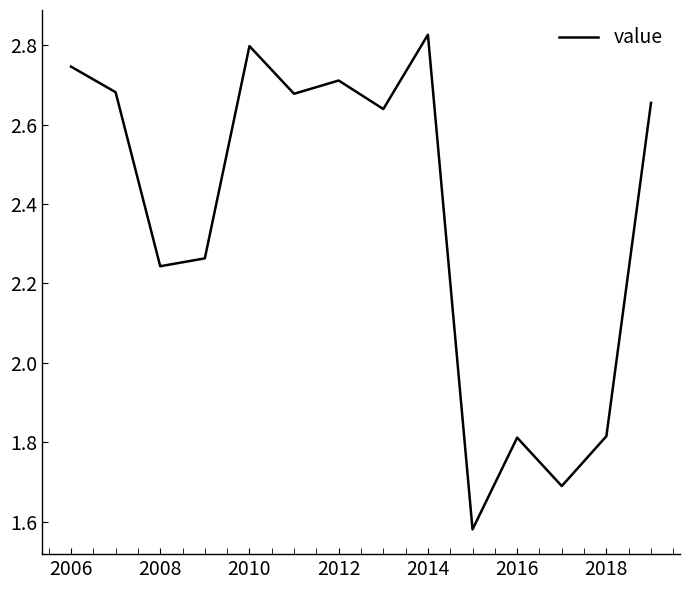

What is the difference between the maximum and minimum values?

1.2